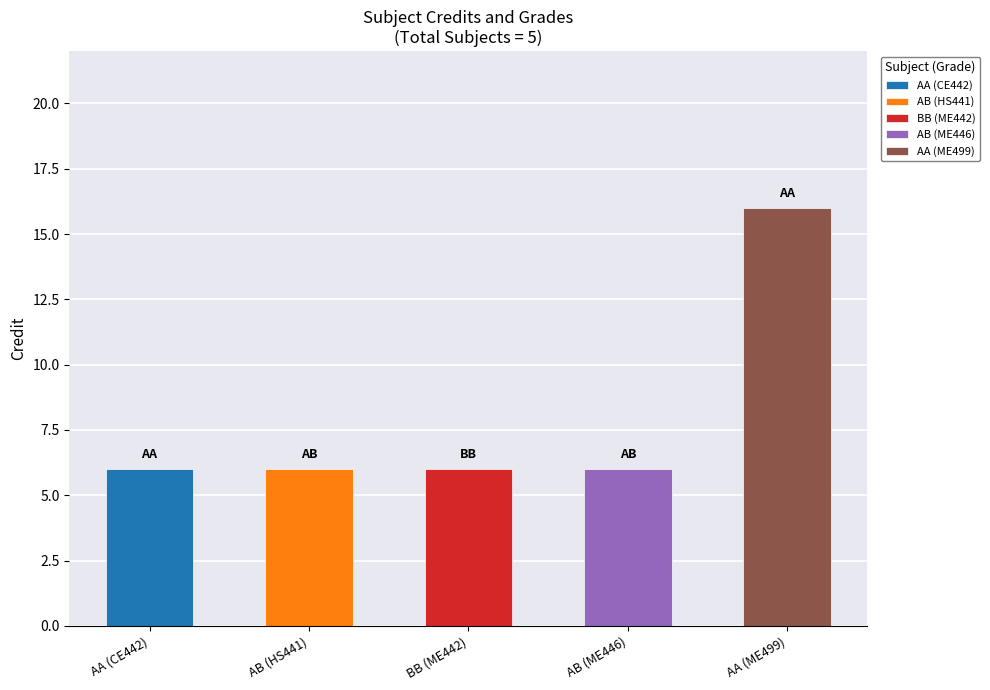

Which category has the lowest value across all series?

AA (CE442)